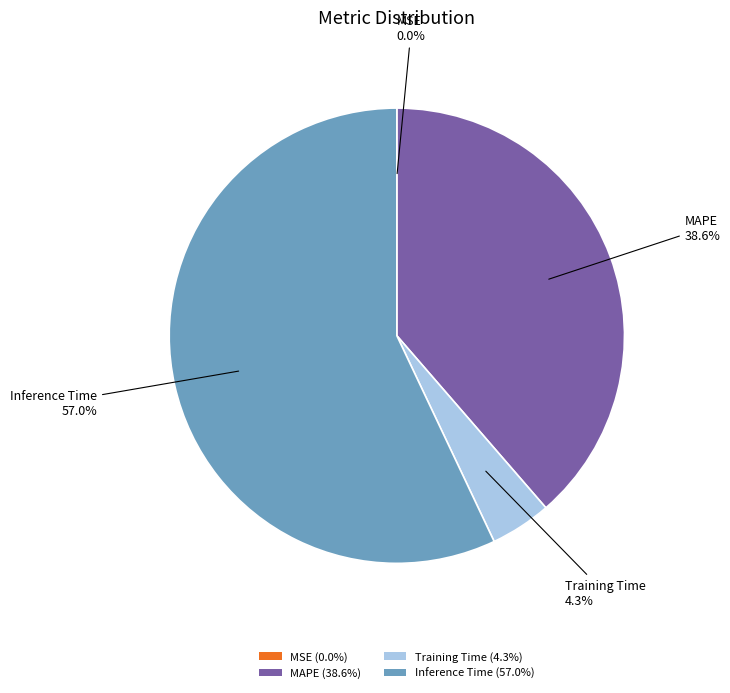

Does any single category account for the majority?

Yes